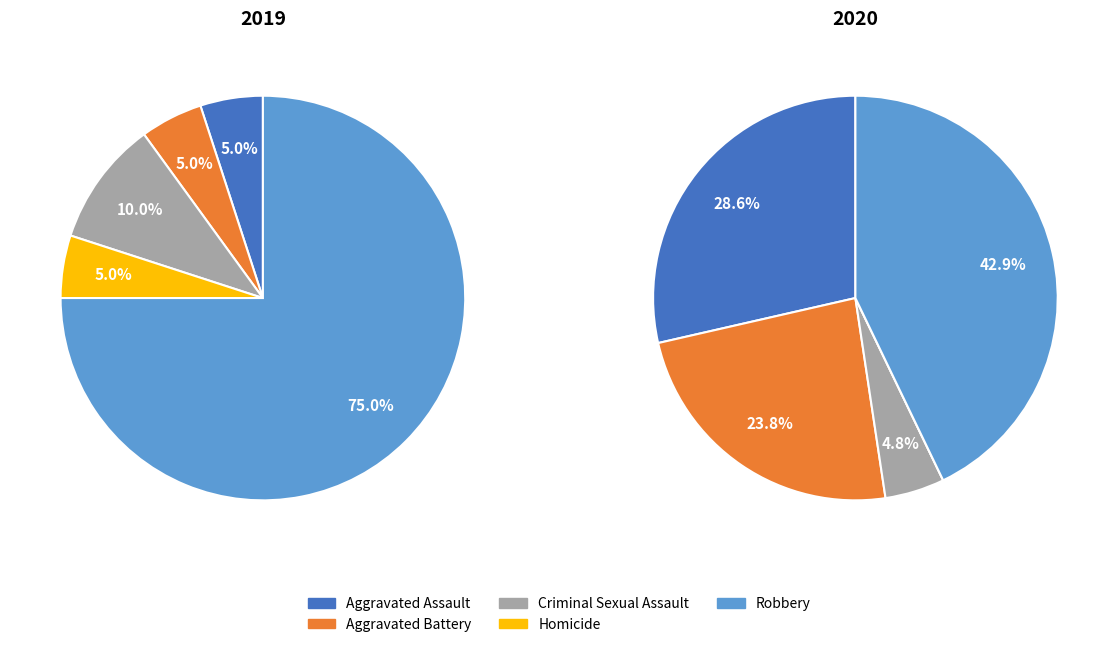

Count the number of slices in the pie.

5